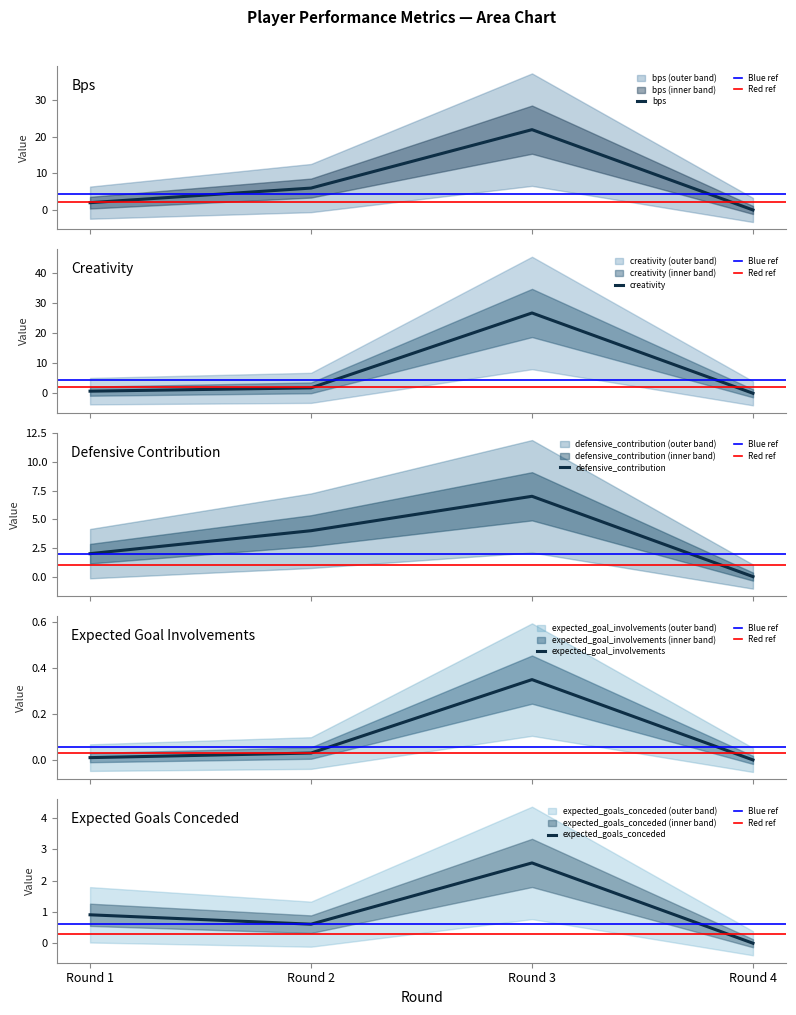

What is the sum of all defensive_contribution values?

13